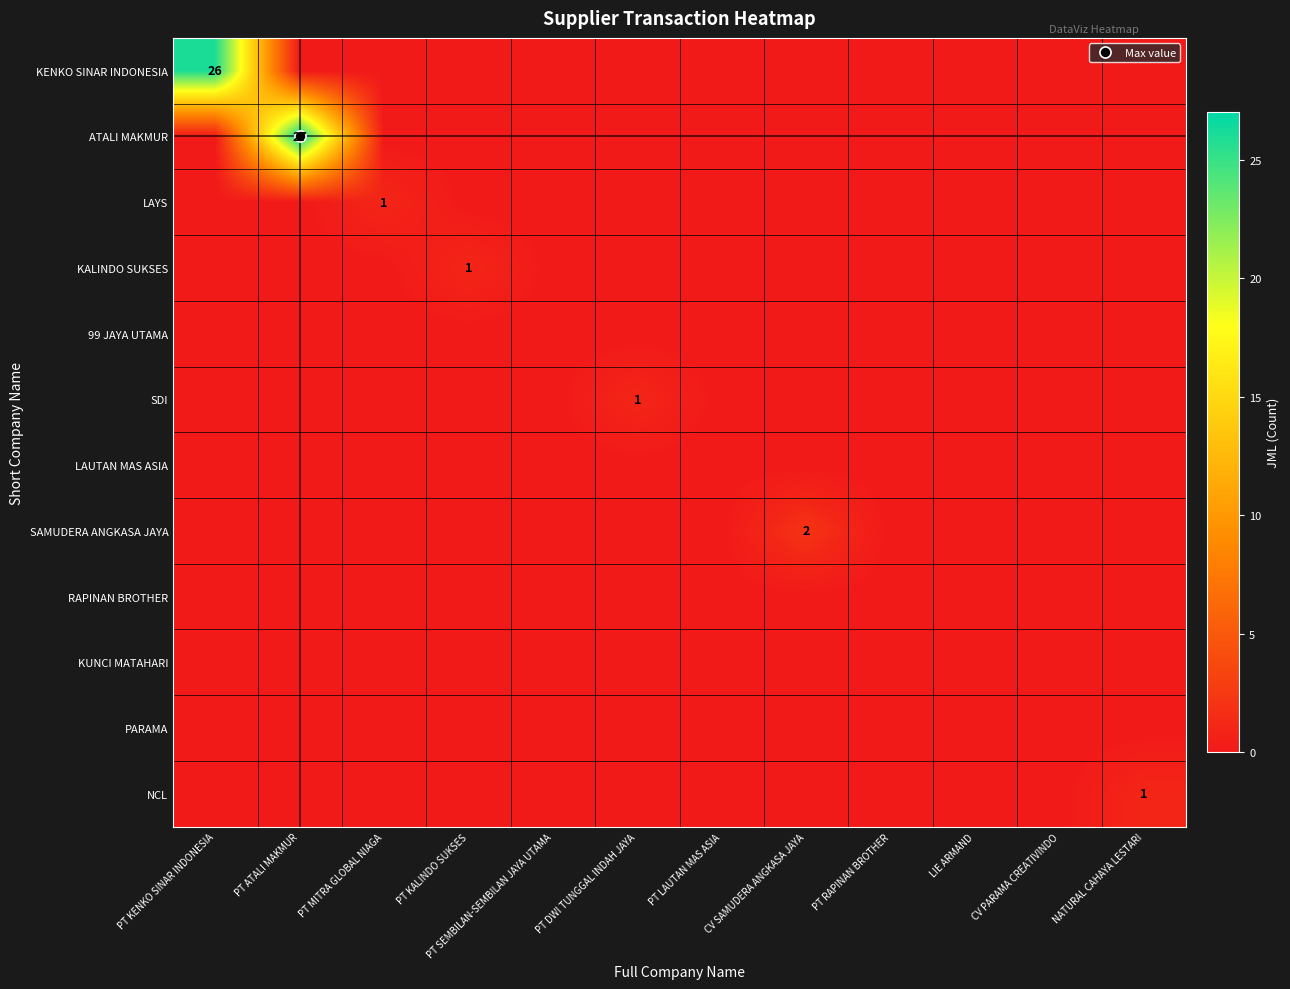

What is the spread (max minus min) of values at PT KALINDO SUKSES?

1